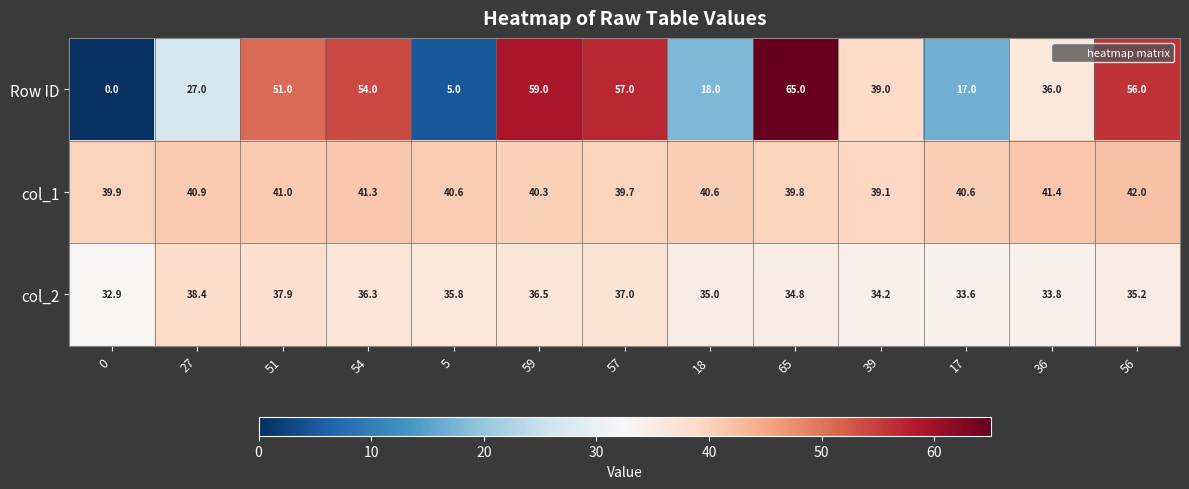

The col_1 series shows 60.9 at 0. True or false?

False